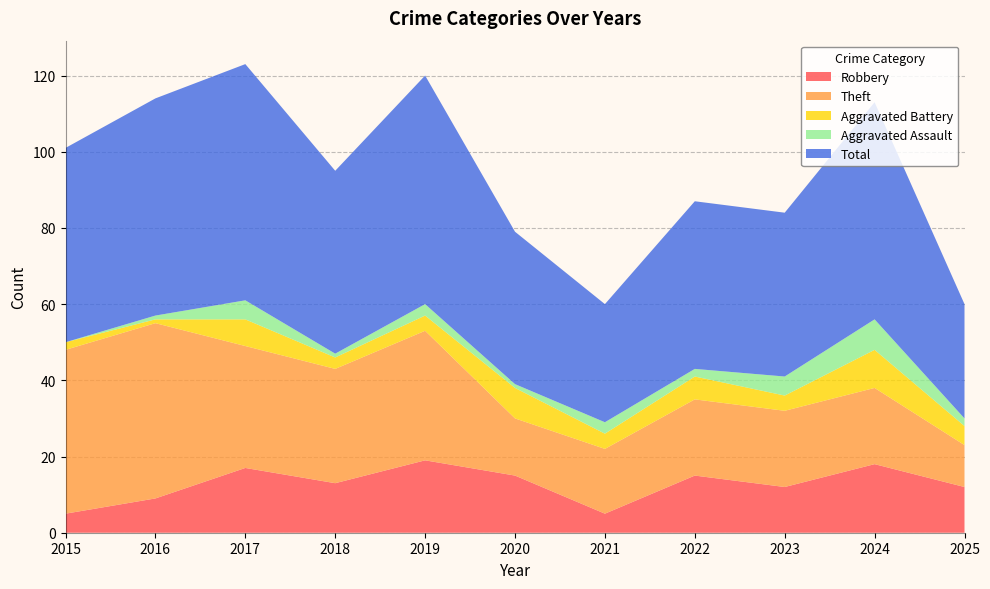

Reading left to right, extract all data points from this chart.

Robbery: 5	9	17	13	19	15	5	15	12	18	12
Theft: 43	46	32	30	34	15	17	20	20	20	11
Aggravated Battery: 2	1	7	3	4	8	4	6	4	10	5
Aggravated Assault: 0	1	5	1	3	1	3	2	5	8	2
Total: 51	57	62	48	60	40	31	44	43	57	30